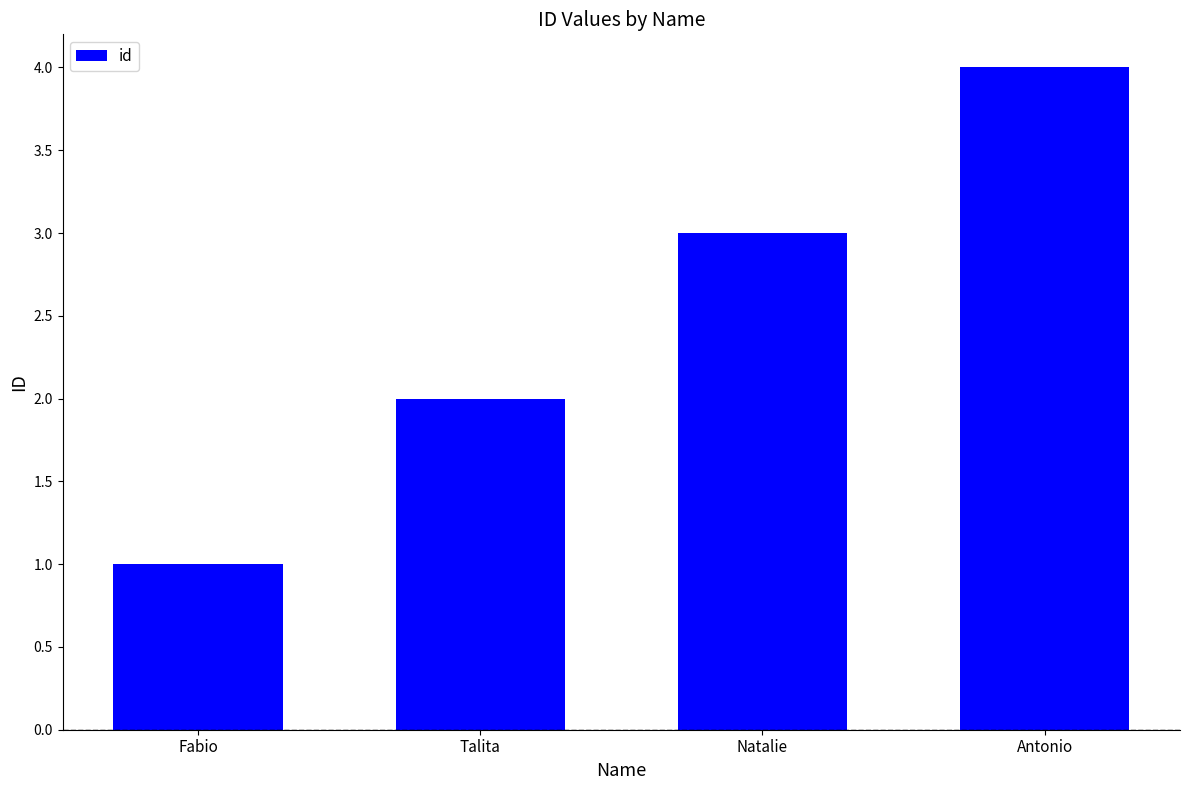

What is the label of the 1st bar from the right?

Antonio